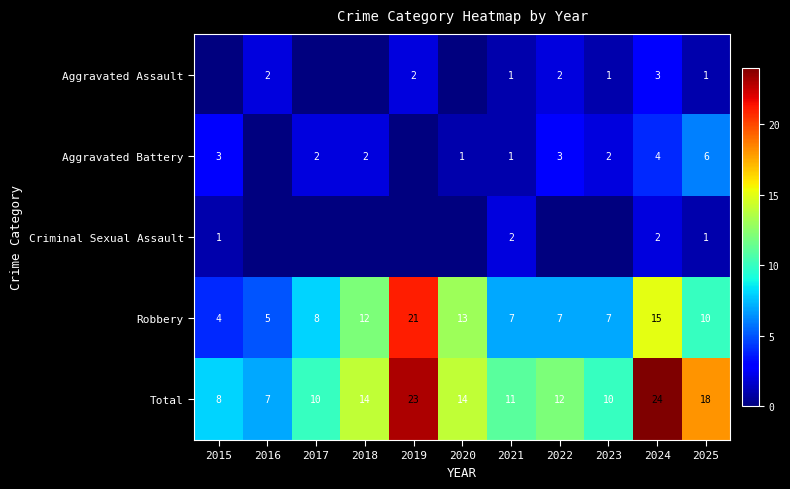

Where is Robbery nearest to the value 12?

2018